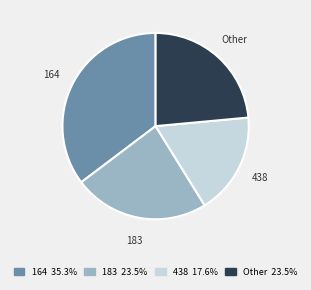

How many segments does this pie chart have?

4